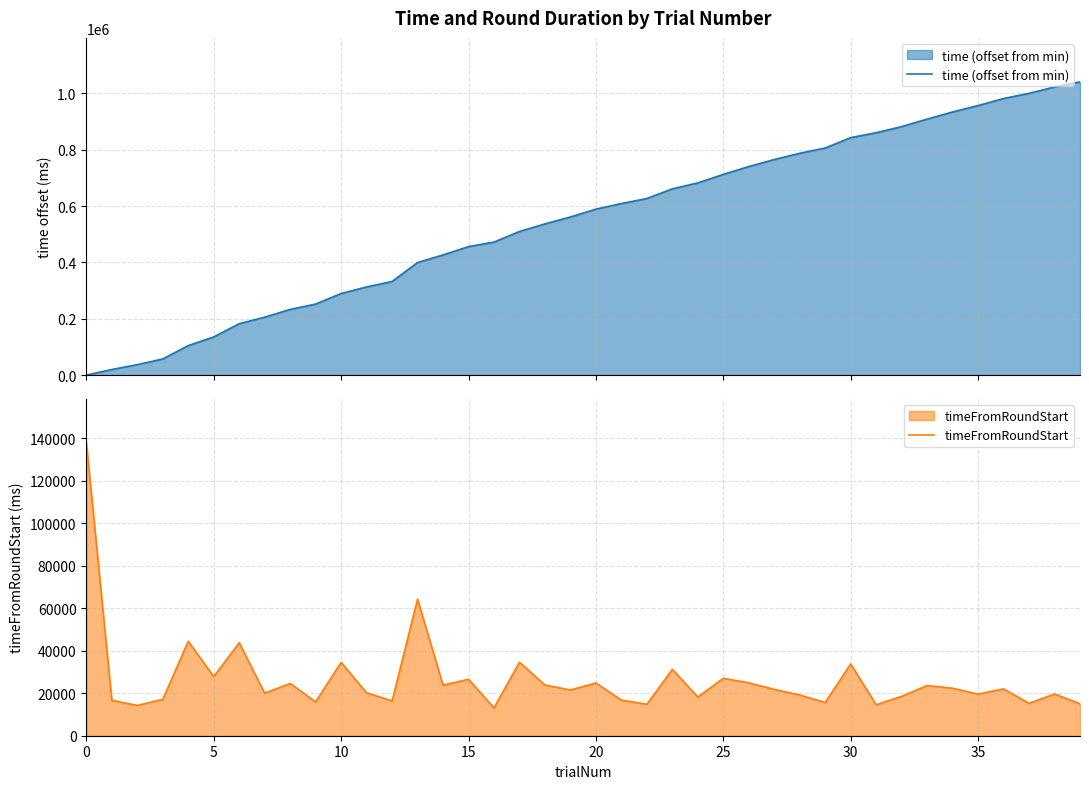

At how many categories does at least one series exceed 824063?

10